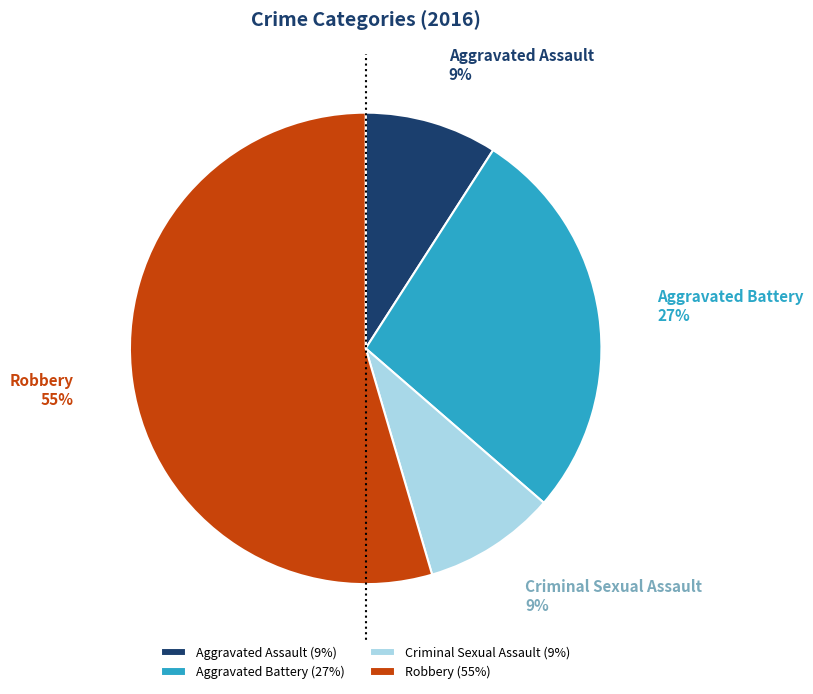

Does Robbery account for over 50% of the chart?

Yes